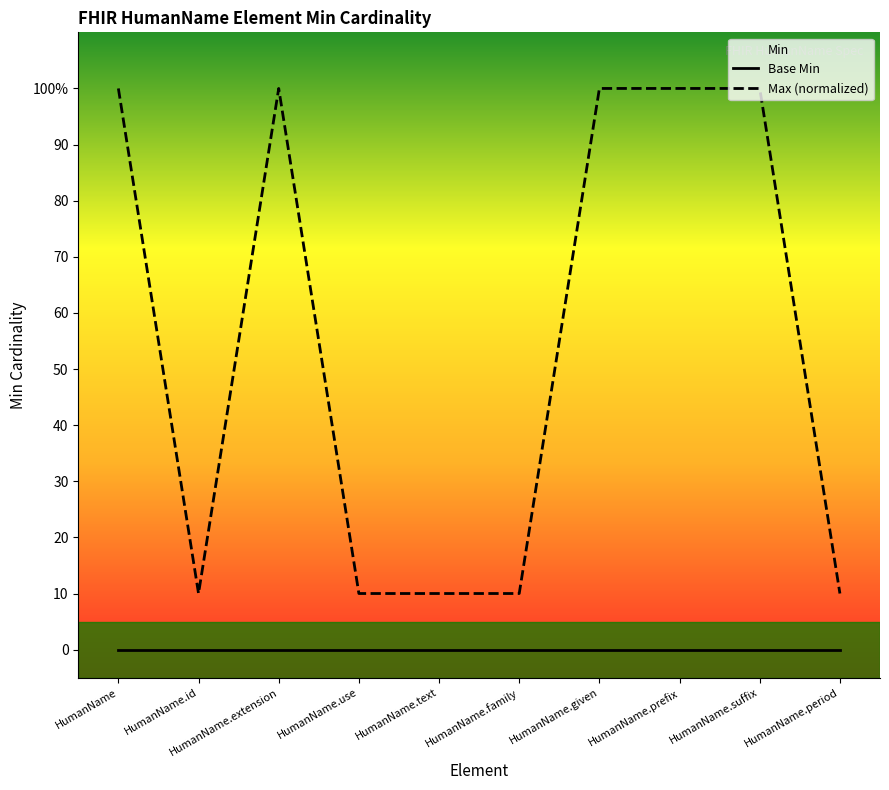

How many series are shown in this chart?

2